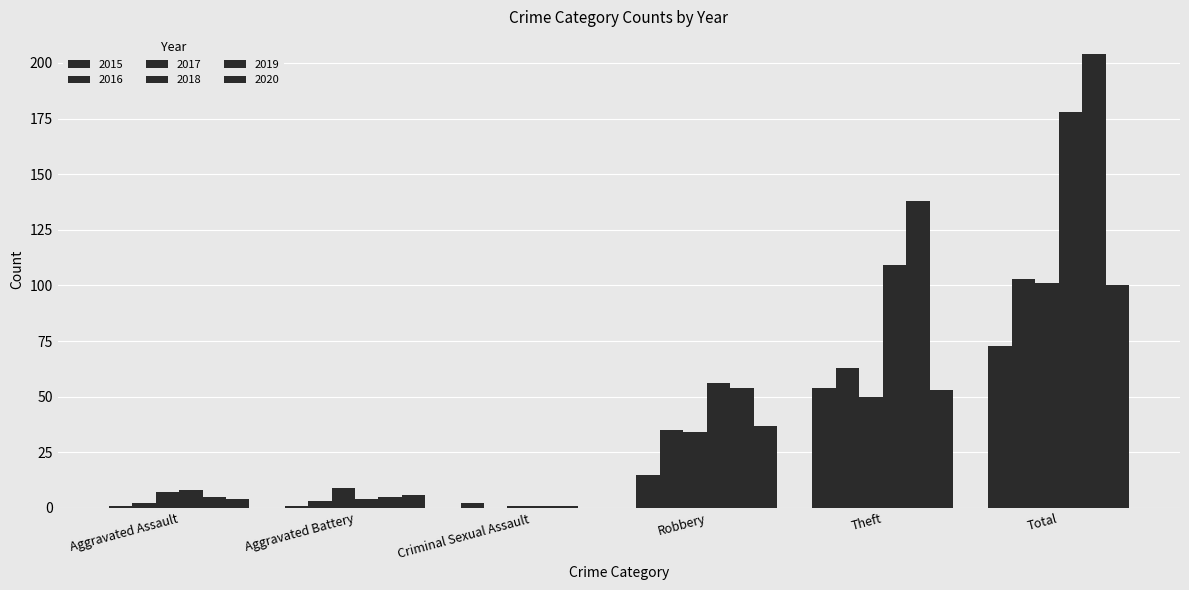

Reading right to left, transcribe all the data shown in this chart.

2015: Total=73	Theft=54	Robbery=15	Criminal Sexual Assault=2	Aggravated Battery=1	Aggravated Assault=1
2016: Total=103	Theft=63	Robbery=35	Criminal Sexual Assault=0	Aggravated Battery=3	Aggravated Assault=2
2017: Total=101	Theft=50	Robbery=34	Criminal Sexual Assault=1	Aggravated Battery=9	Aggravated Assault=7
2018: Total=178	Theft=109	Robbery=56	Criminal Sexual Assault=1	Aggravated Battery=4	Aggravated Assault=8
2019: Total=204	Theft=138	Robbery=54	Criminal Sexual Assault=1	Aggravated Battery=5	Aggravated Assault=5
2020: Total=100	Theft=53	Robbery=37	Criminal Sexual Assault=0	Aggravated Battery=6	Aggravated Assault=4